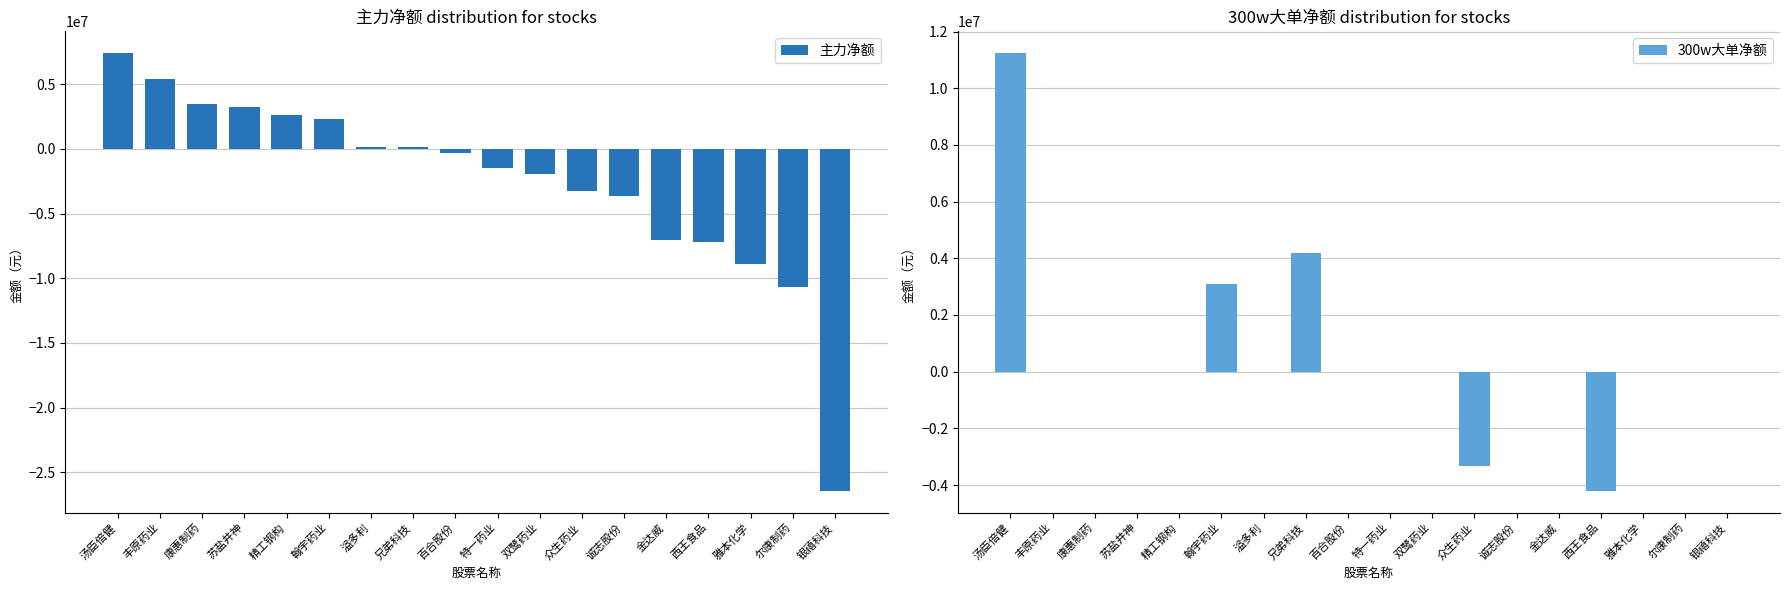

What is the difference between the 主力净额 values at 汤臣倍健 and 溢多利?

7234024